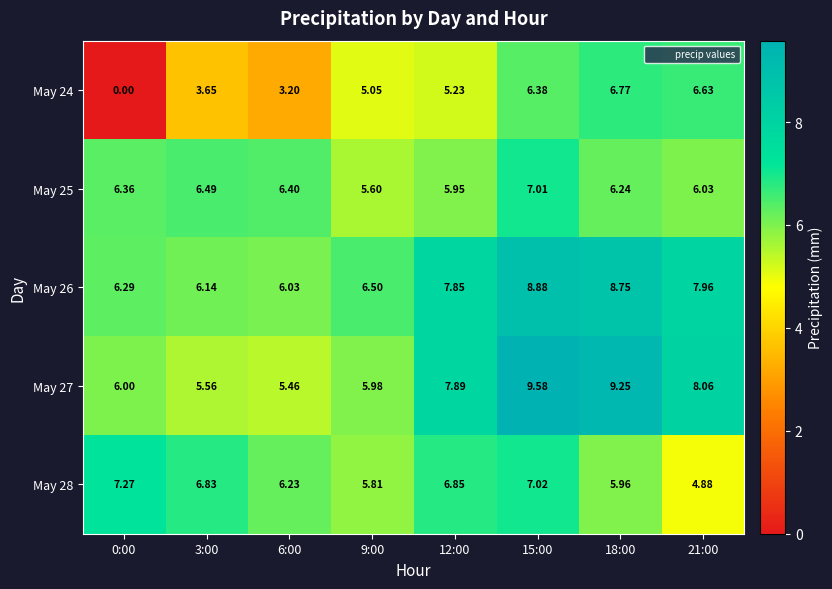

Is the value of May 25 at 21:00 greater than the value of May 27 at 18:00?

No